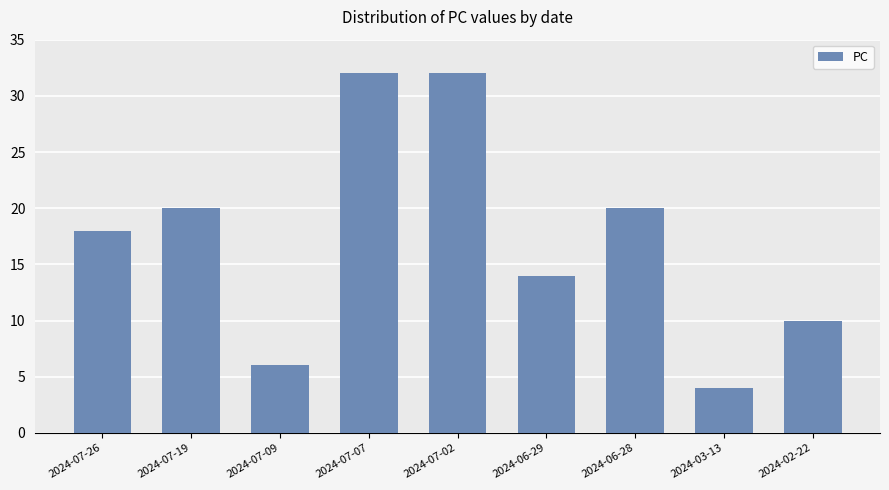

How many data points does each series have?

9